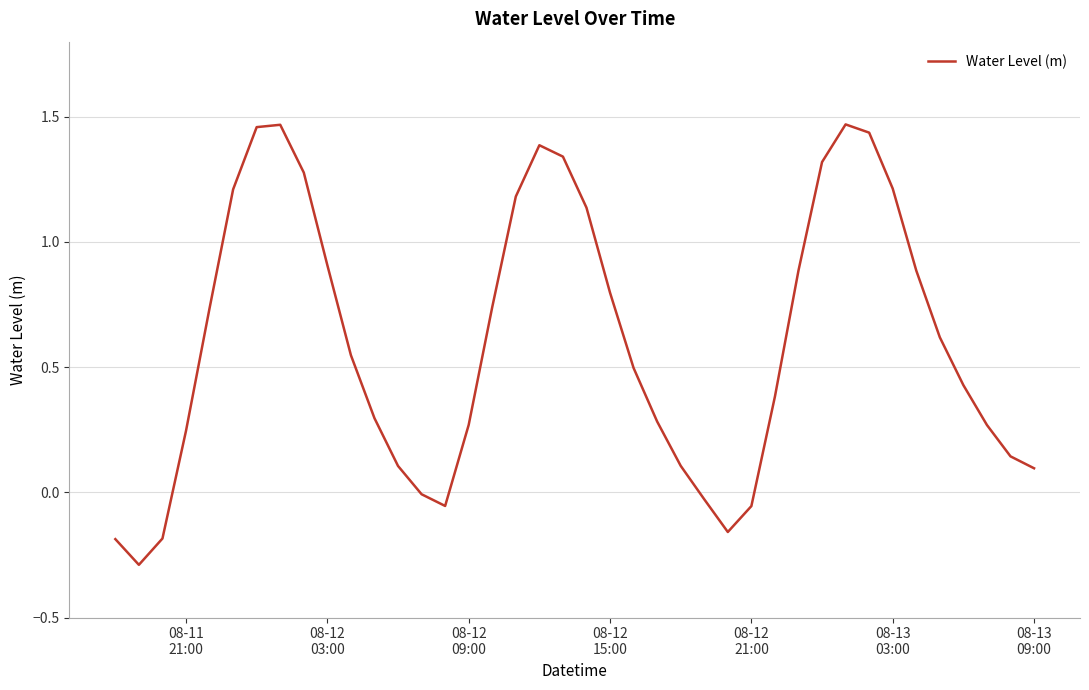

What is the smallest value displayed?

-0.3